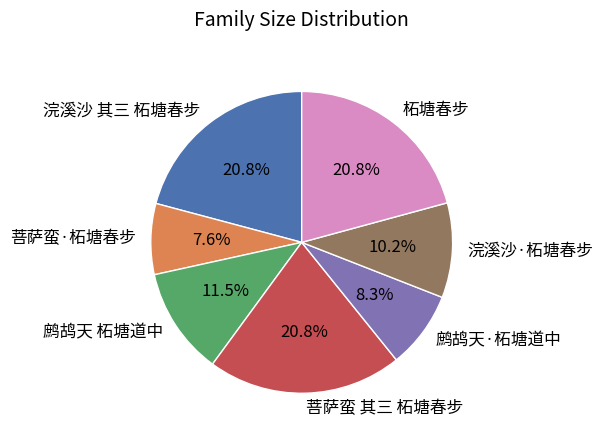

Which has a higher value, 菩萨蛮·柘塘春步 or 柘塘春步?

柘塘春步